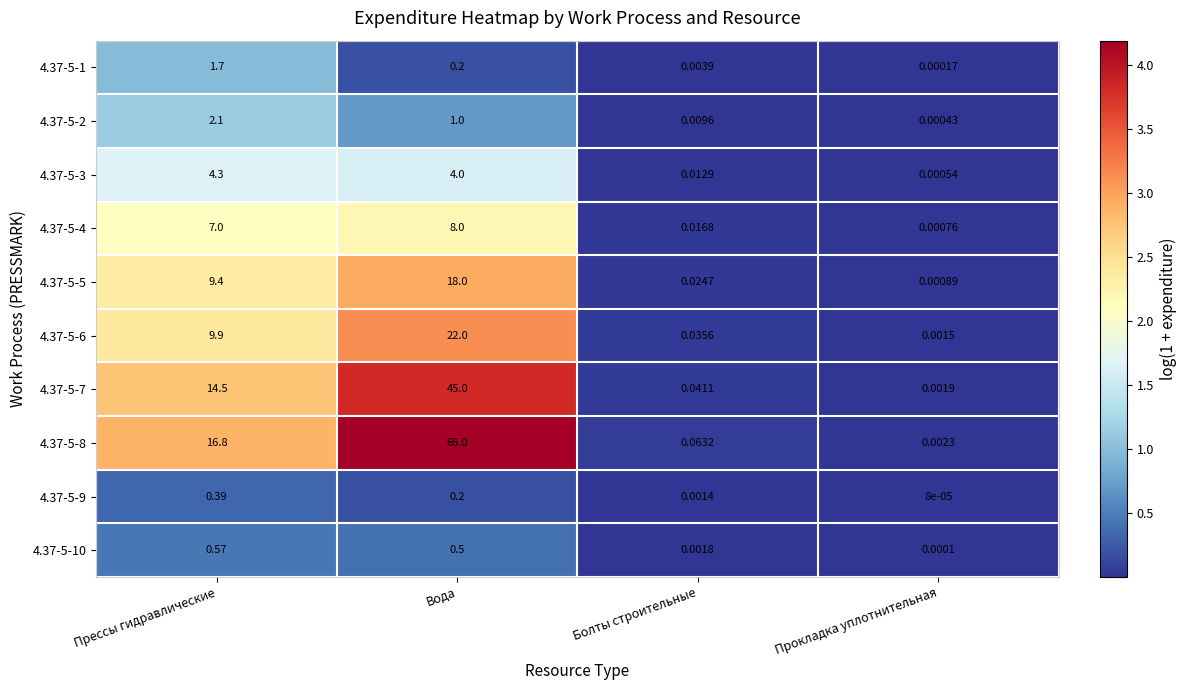

At Болты строительные, list the series in order from smallest to largest.

4.37-5-9, 4.37-5-10, 4.37-5-1, 4.37-5-2, 4.37-5-3, 4.37-5-4, 4.37-5-5, 4.37-5-6, 4.37-5-7, 4.37-5-8